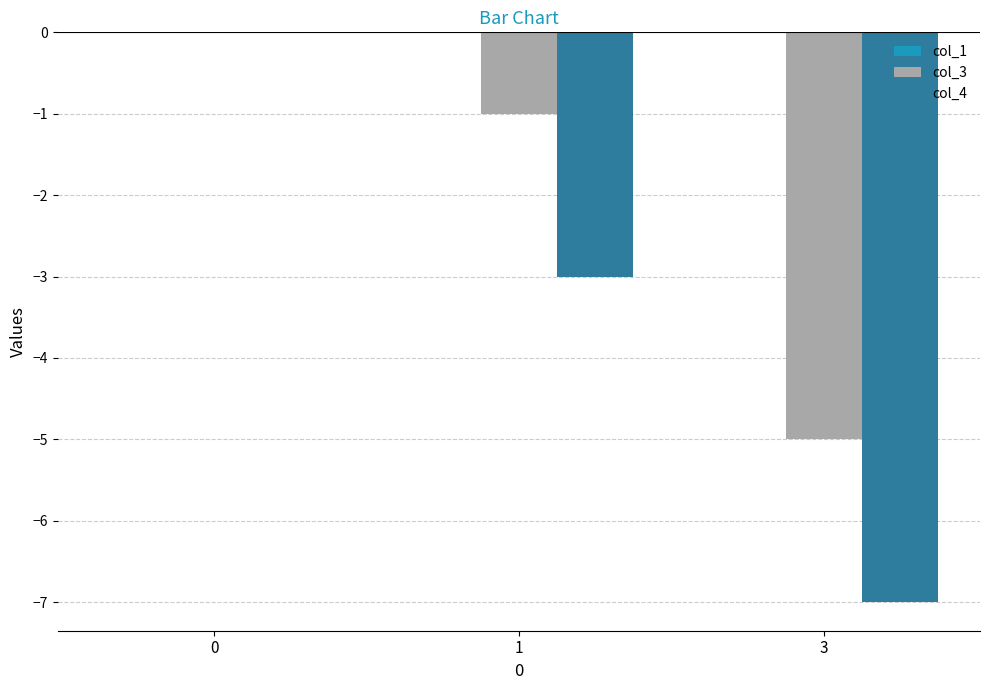

The value of col_4 at 1 is -3. True or false?

True